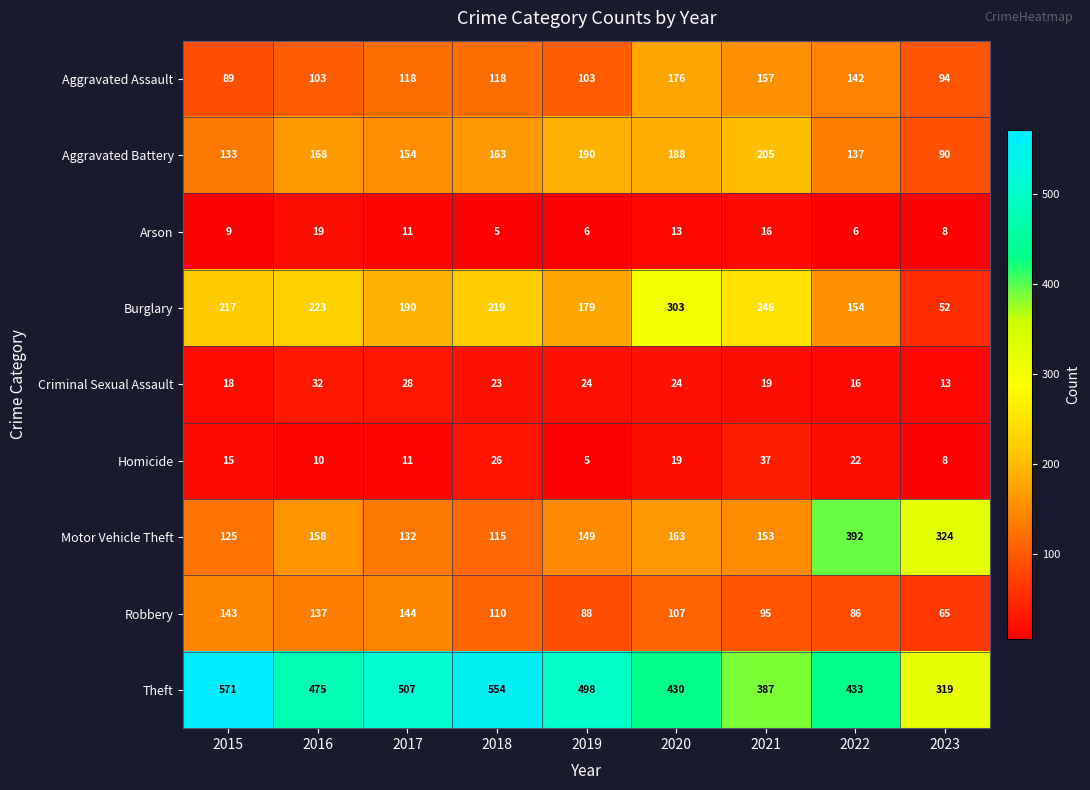

What is the maximum value shown in the chart?

571